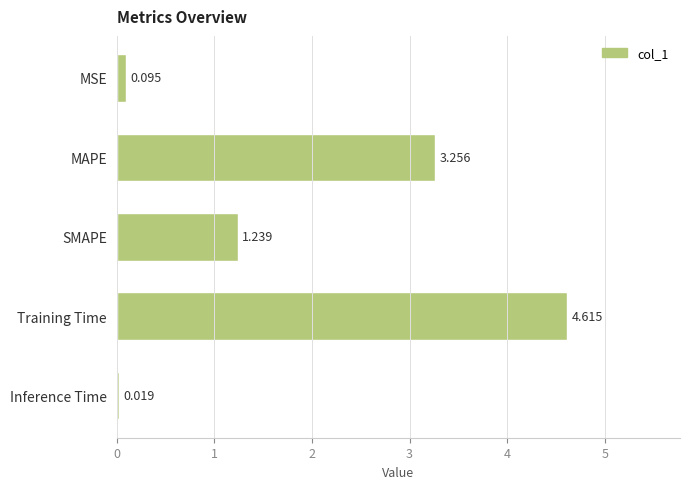

Are the bars grouped side by side (vs. stacked)?

No